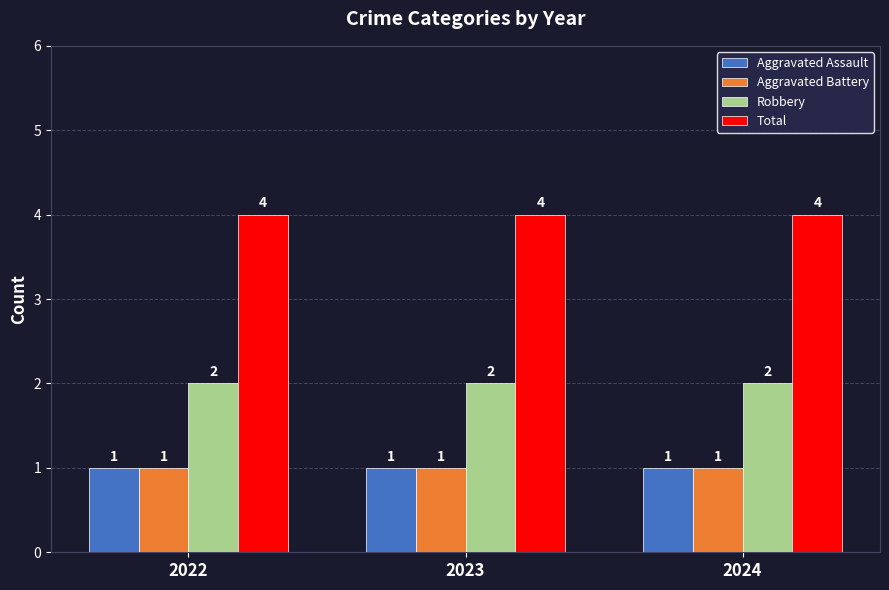

Does the chart contain stacked bars?

No